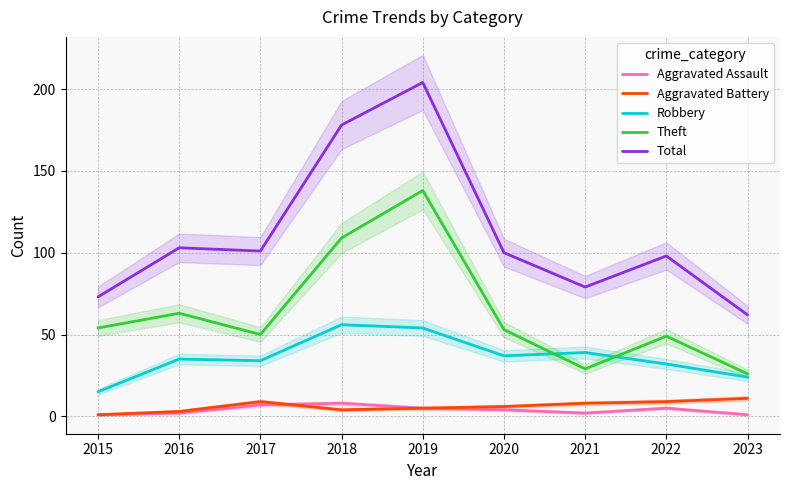

Rank the categories by Aggravated Battery value from lowest to highest.

2015, 2016, 2018, 2019, 2020, 2021, 2017, 2022, 2023